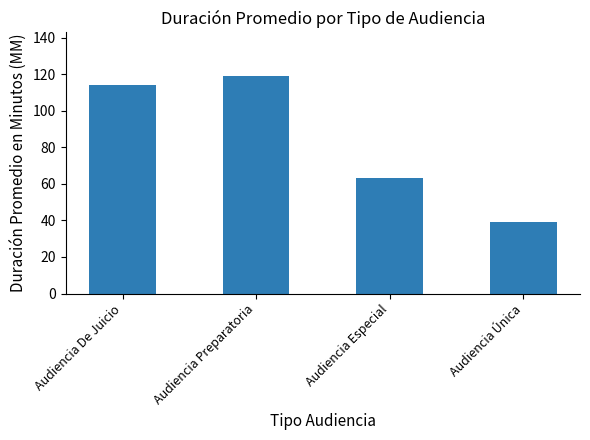

Which category has the lowest value across all series?

Audiencia Única